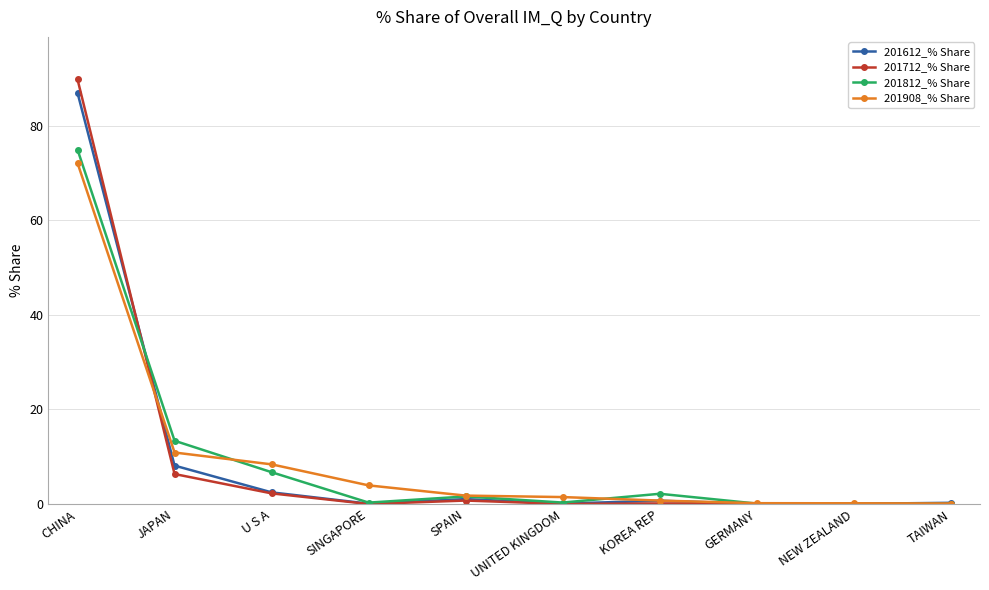

True or false: 201908_% Share has more than 2 interior local peaks.

False